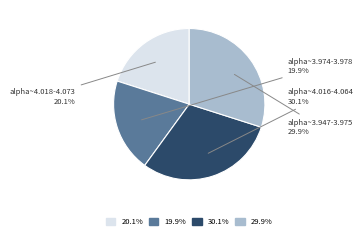

Is the sum of alpha~3.974-3.978 and alpha~4.018-4.073 greater than half?

No